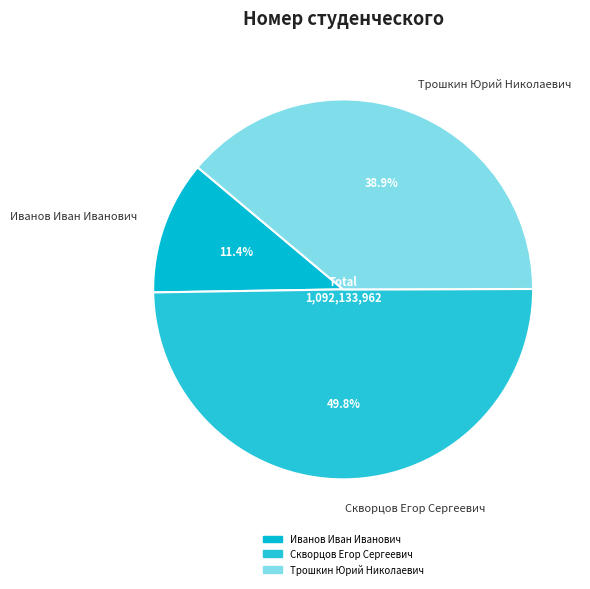

To the nearest percent, what is the combined percentage of Скворцов Егор Сергеевич and Иванов Иван Иванович?

61%